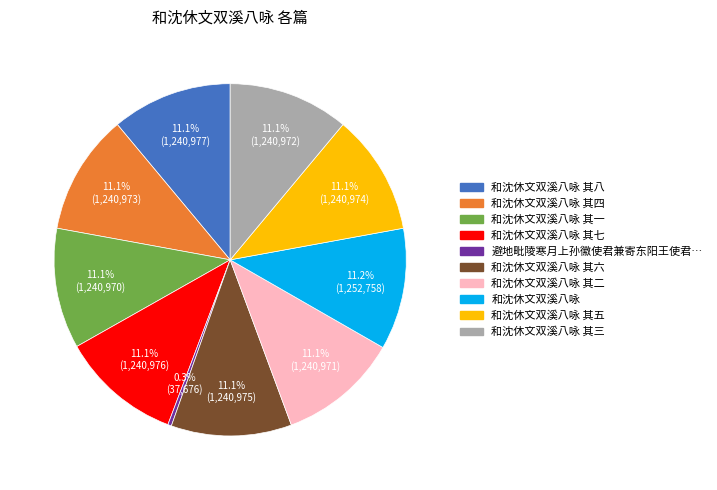

Count the number of slices in the pie.

10